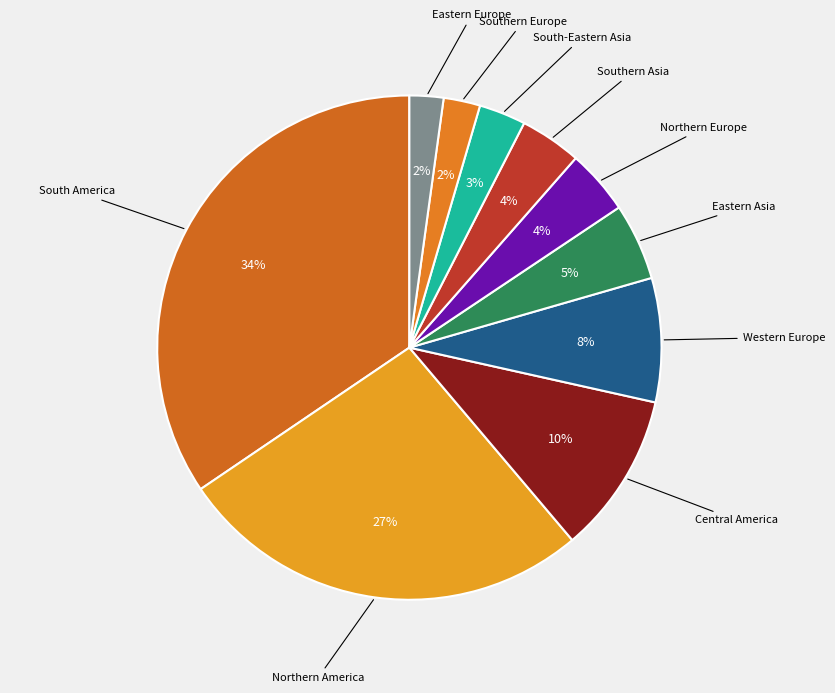

Is there a majority slice in this chart?

No